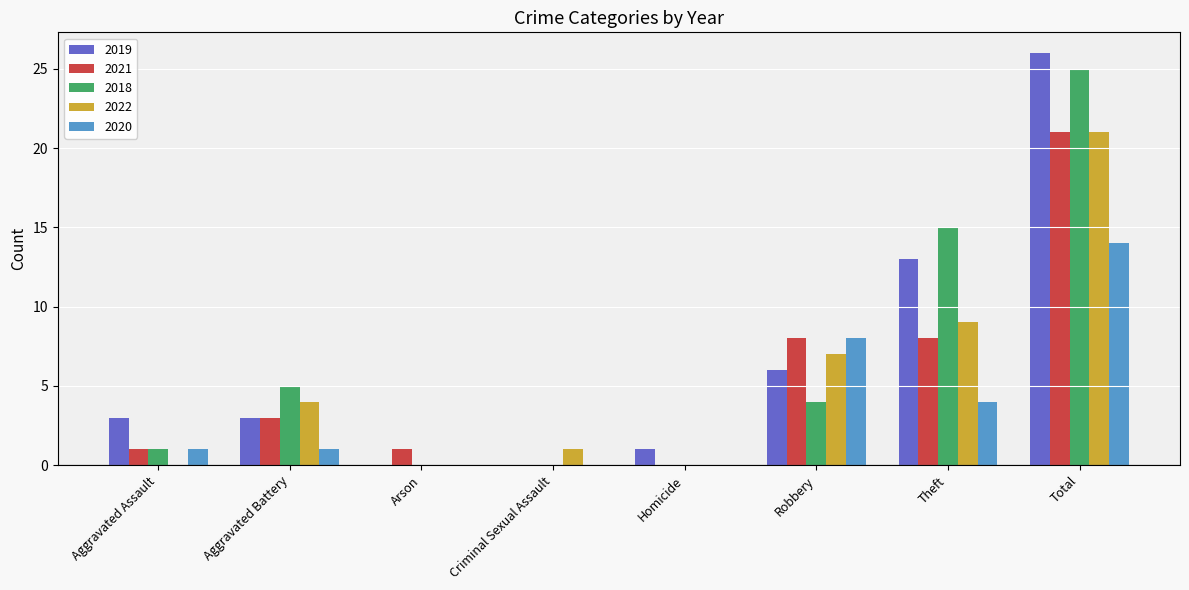

What is the difference between the 2022 values at Aggravated Battery and Homicide?

4